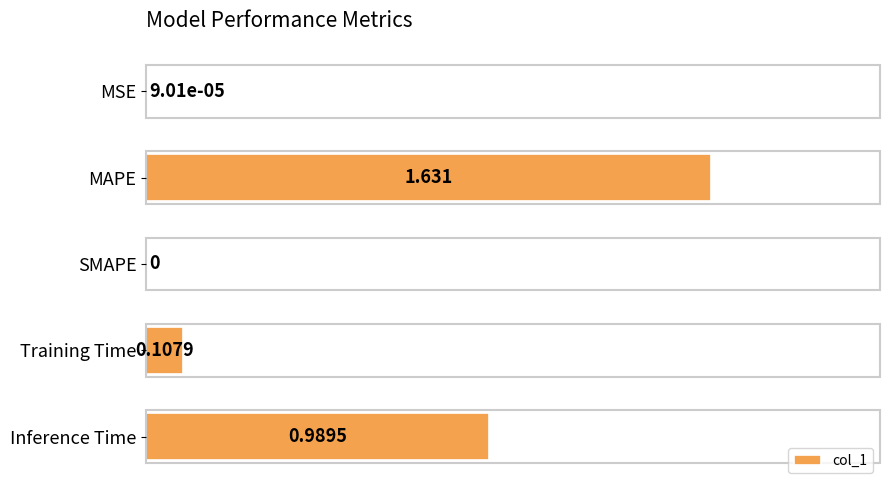

Which label corresponds to the largest value in the chart?

MAPE